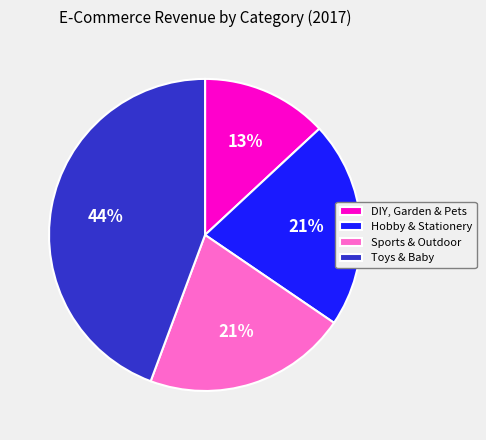

What is the smallest slice in the pie chart?

DIY, Garden & Pets